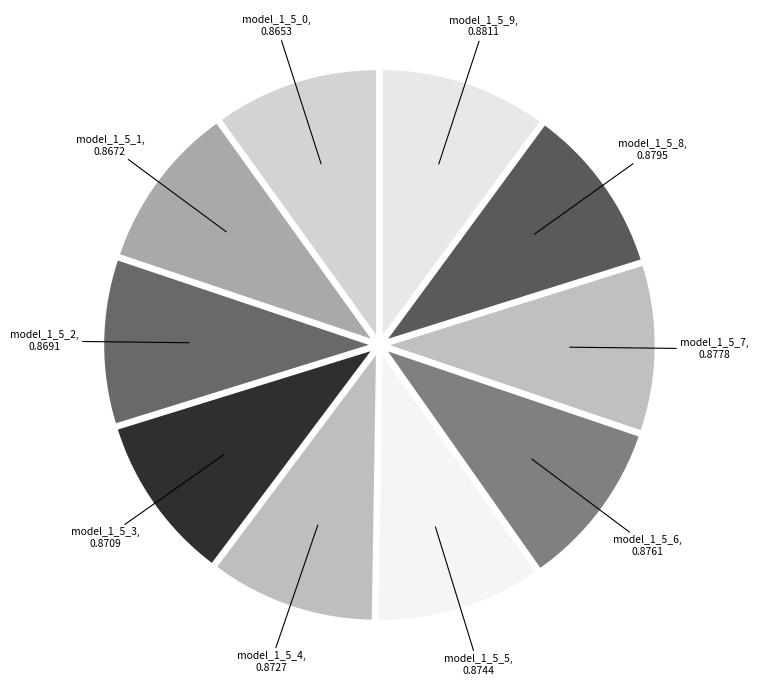

How many segments does this pie chart have?

10